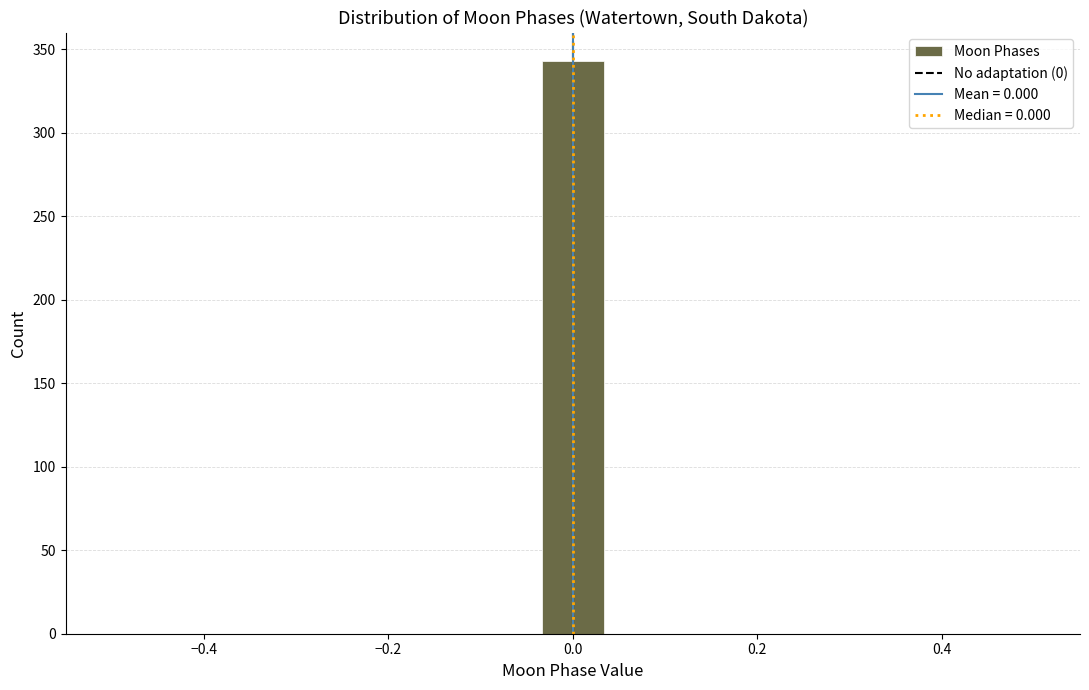

Read against the x-axis, roughly where is the centre of the tallest bar?

0.00